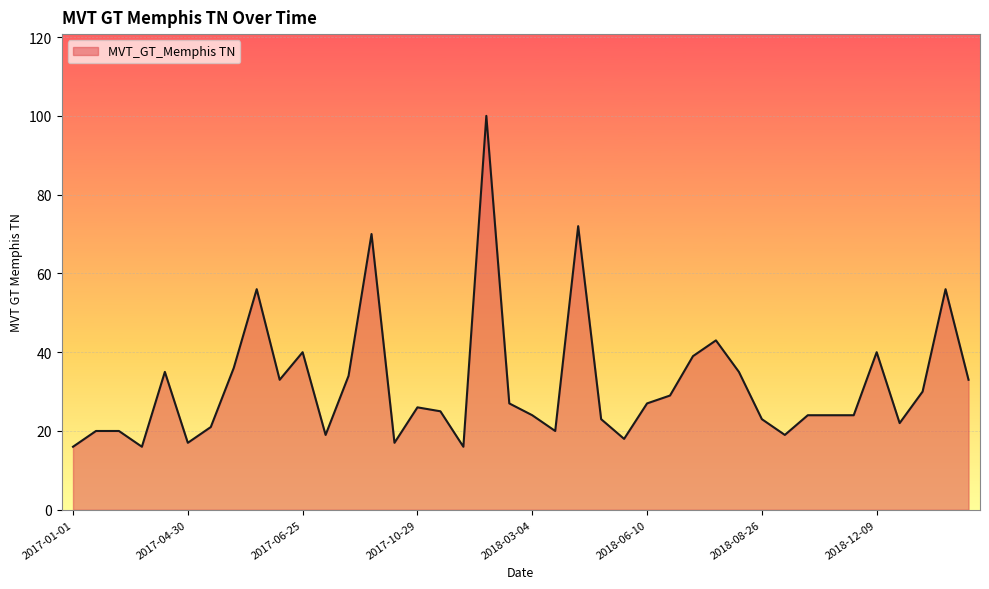

What is the difference between the maximum and minimum values?

84